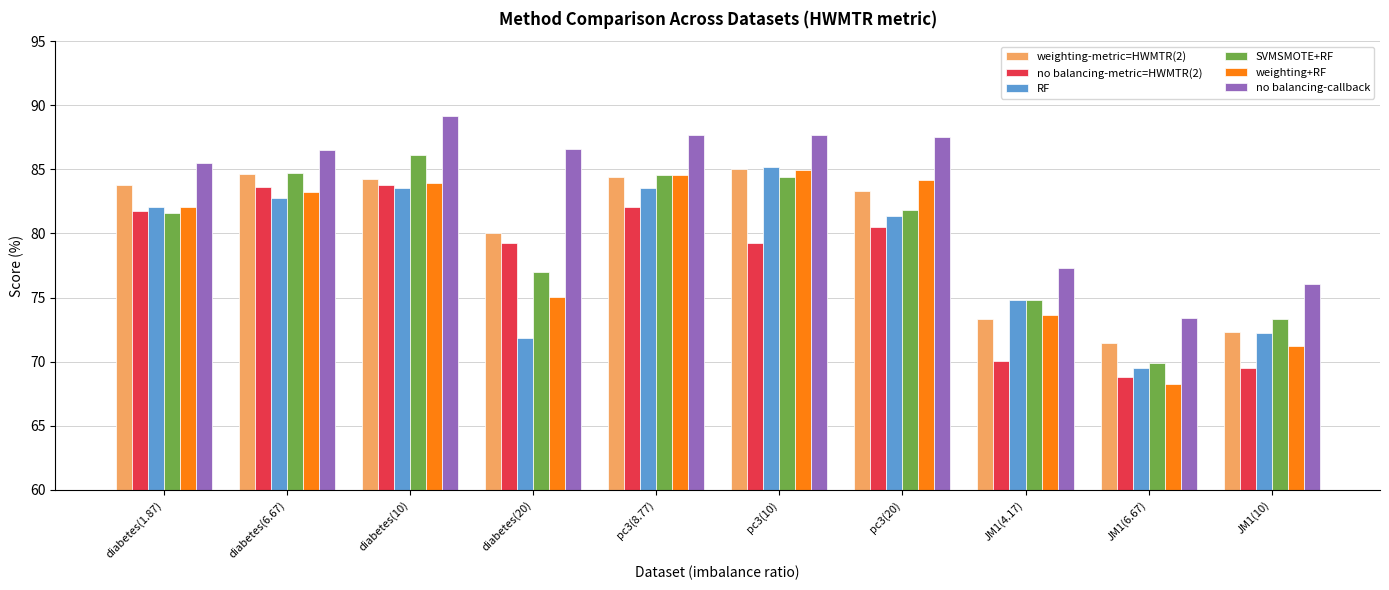

What is the maximum value for weighting-metric=HWMTR(2)?

85.0